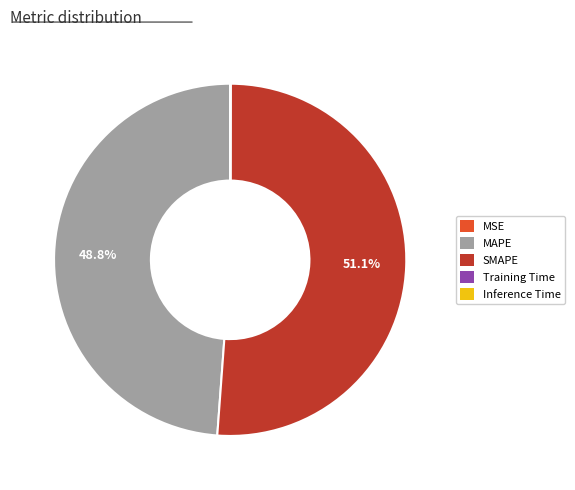

What portion of the pie excludes MAPE?

51.2%